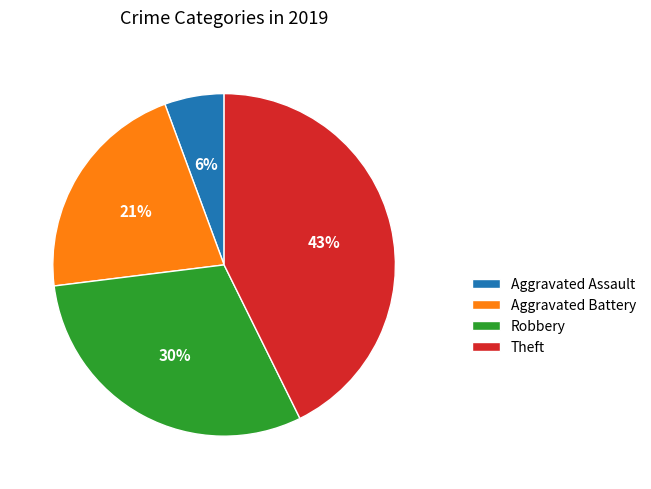

Is the sum of Theft and Aggravated Battery greater than half?

Yes